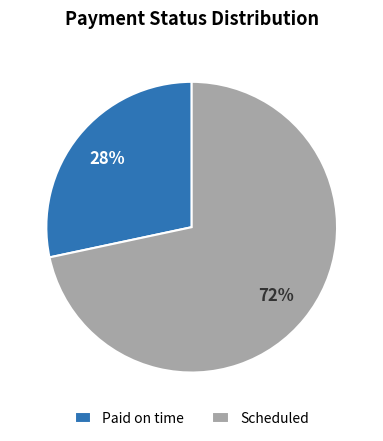

Do Paid on time and Scheduled together represent more than half of the pie?

Yes